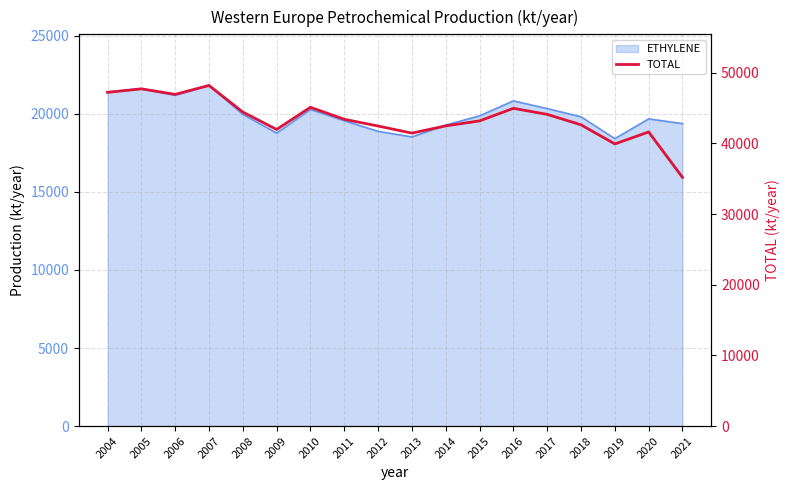

Where is the first local minimum?

2006